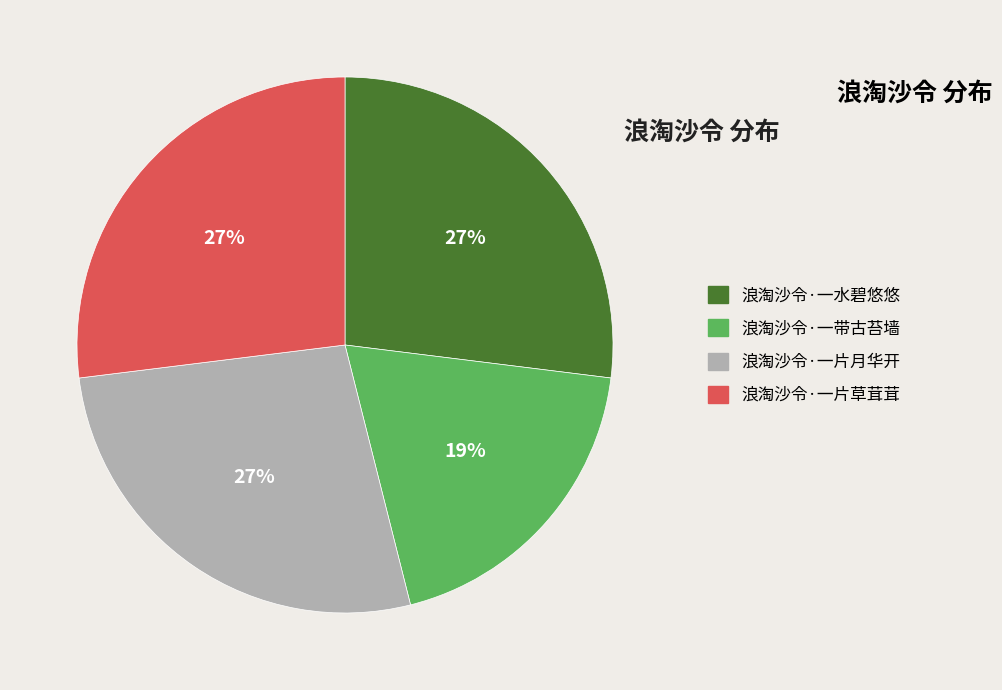

True or false: 浪淘沙令·一片月华开 accounts for 12% of the total.

False